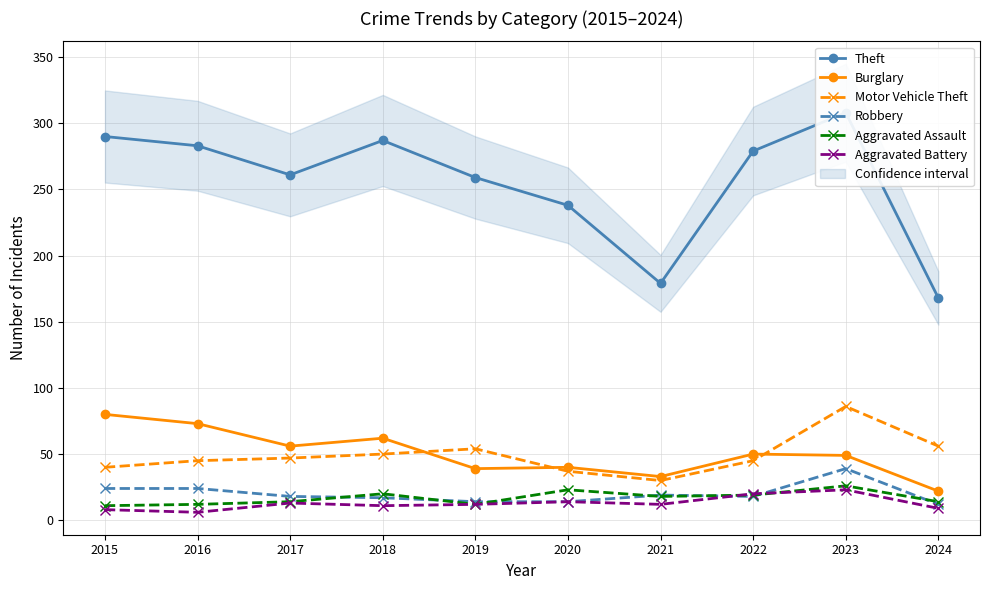

How many data points in Aggravated Assault are less than 18?

5